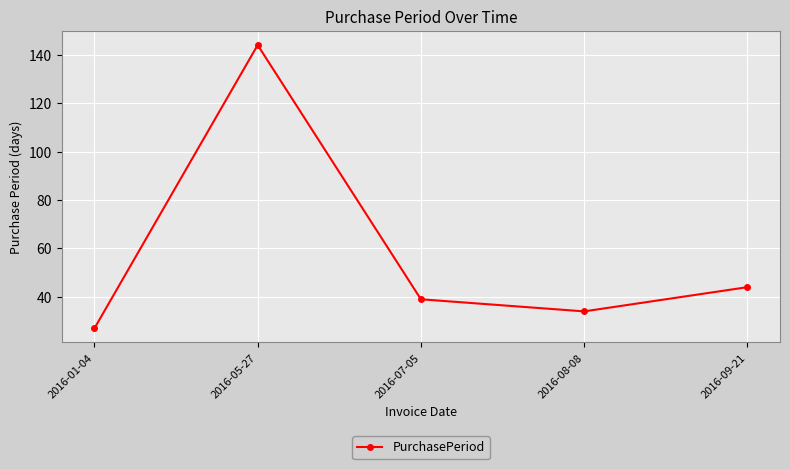

How many distinct data groups are displayed?

1